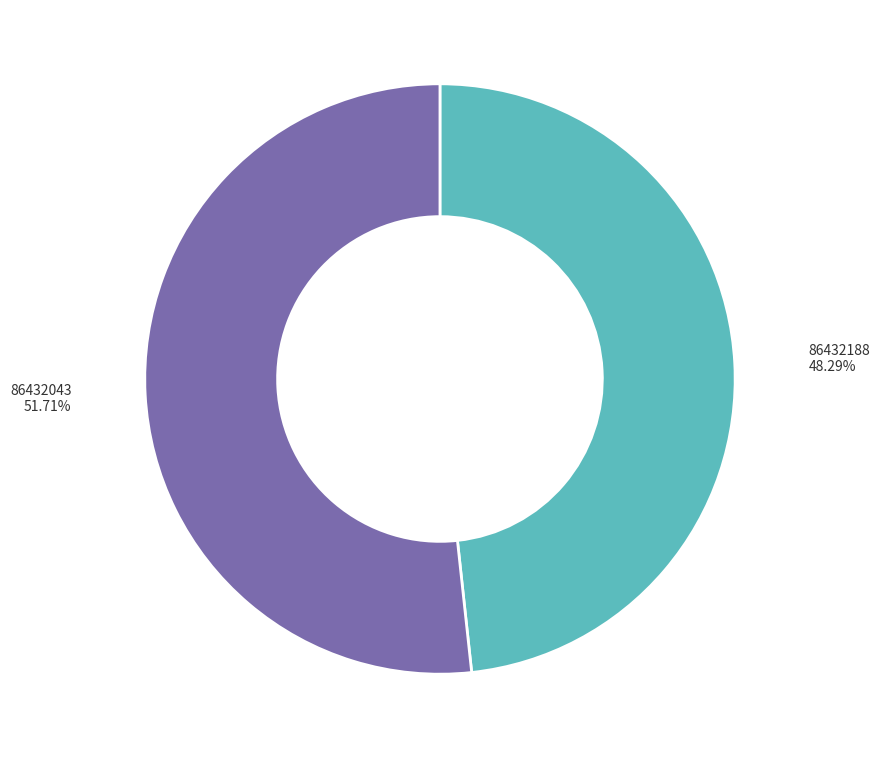

To the nearest percent, what is the average slice percentage?

50%